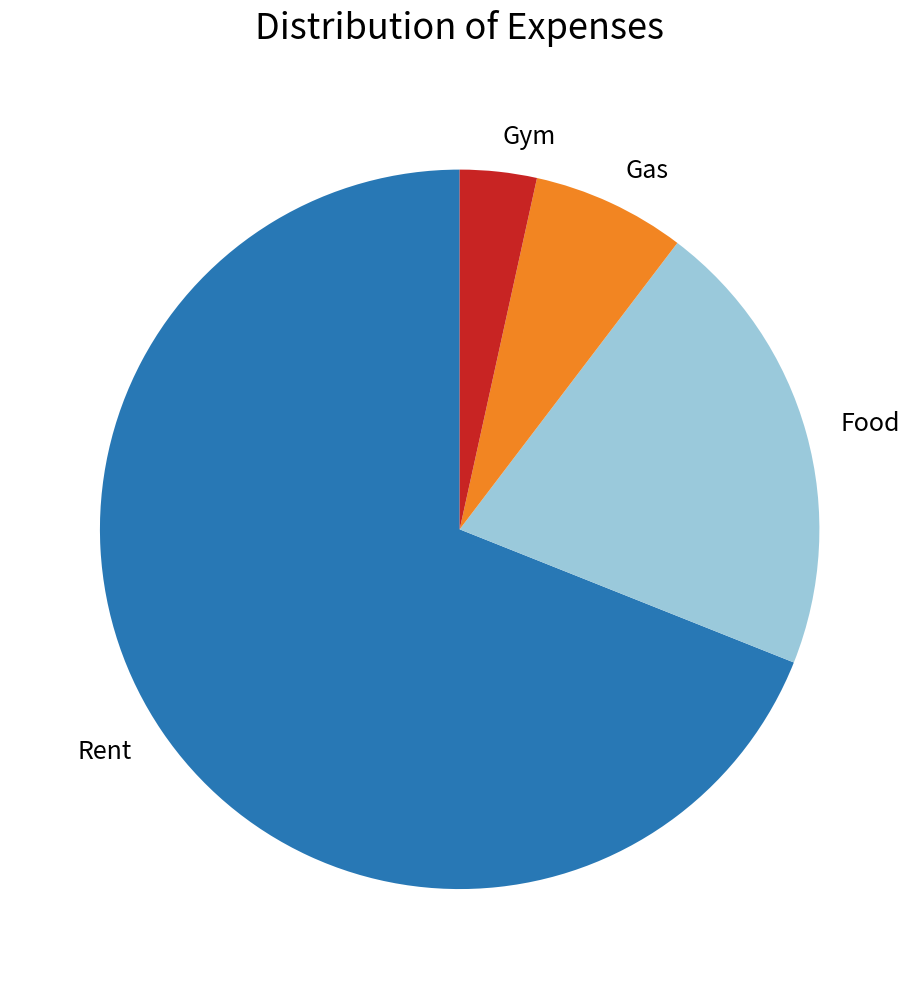

Rank the categories by value from highest to lowest.

Rent, Food, Gas, Gym